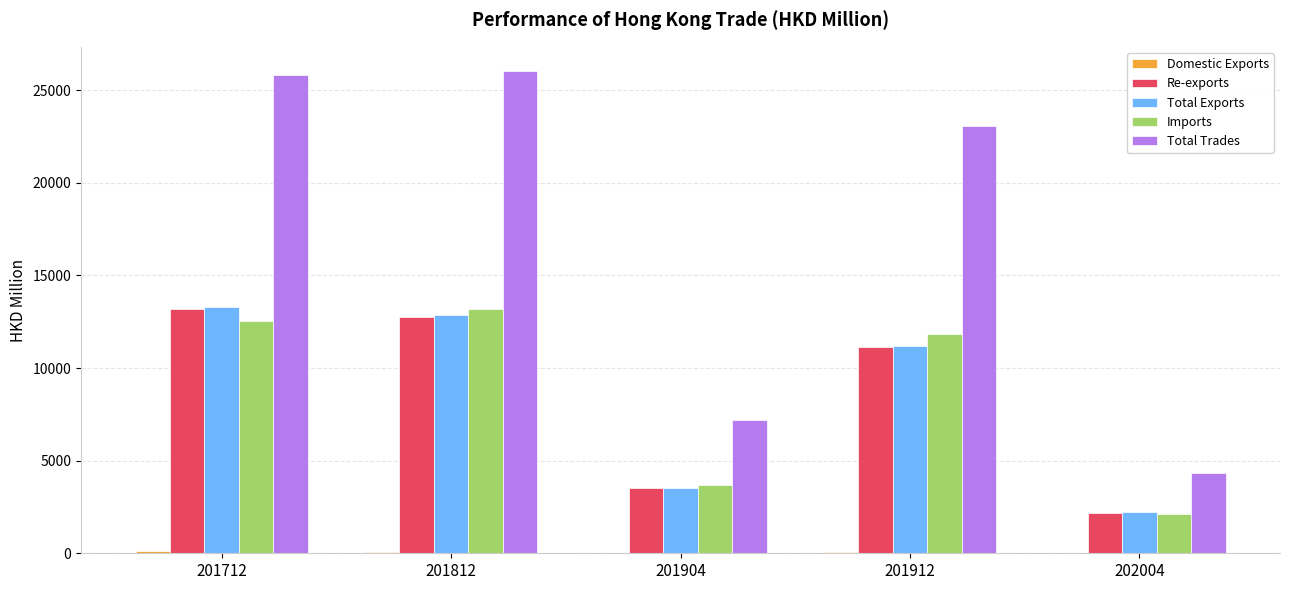

At which category does the chart reach its peak across all series?

201812